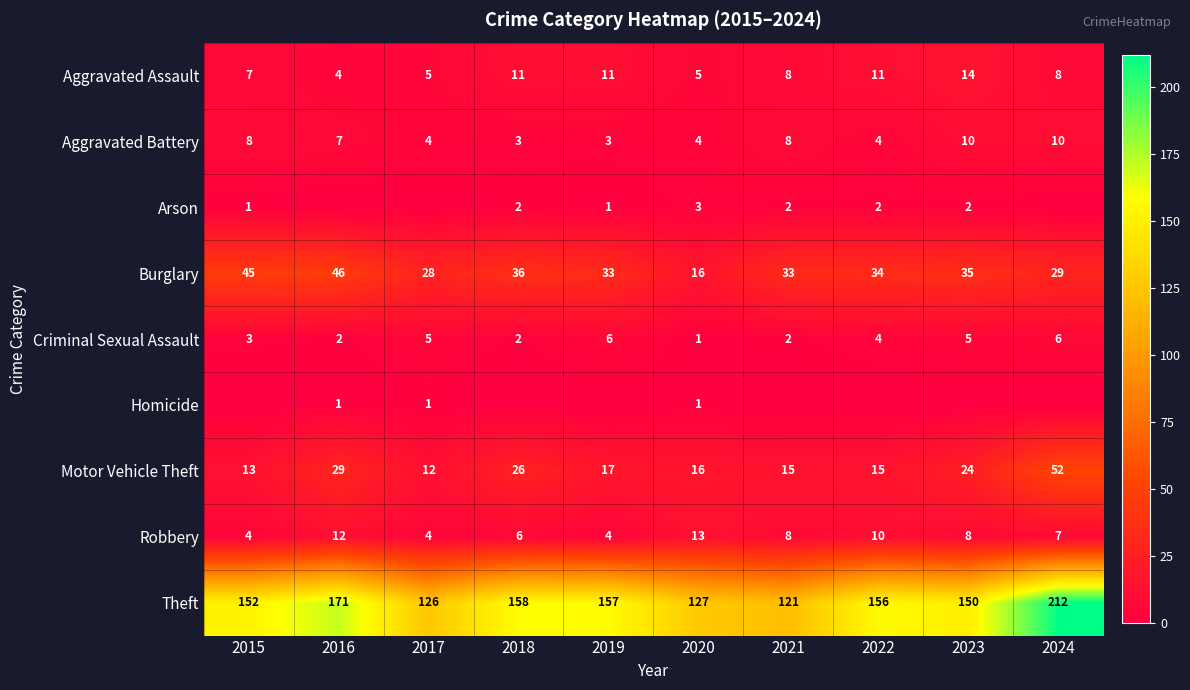

What is the approximate value of Criminal Sexual Assault at 2024?

6